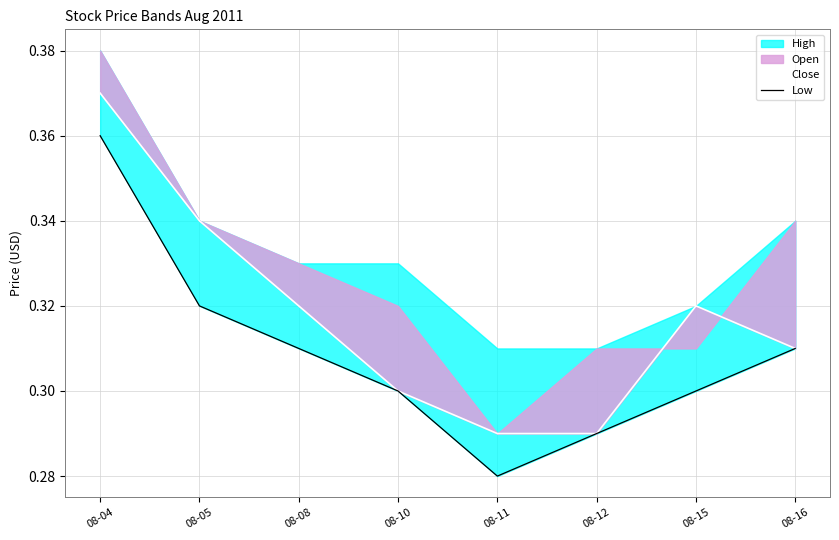

At which category does the chart reach its minimum across all series?

08-11